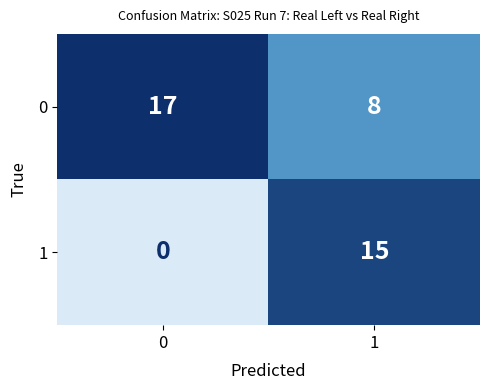

What value does the 1 series have at 1, to the nearest 5?

15